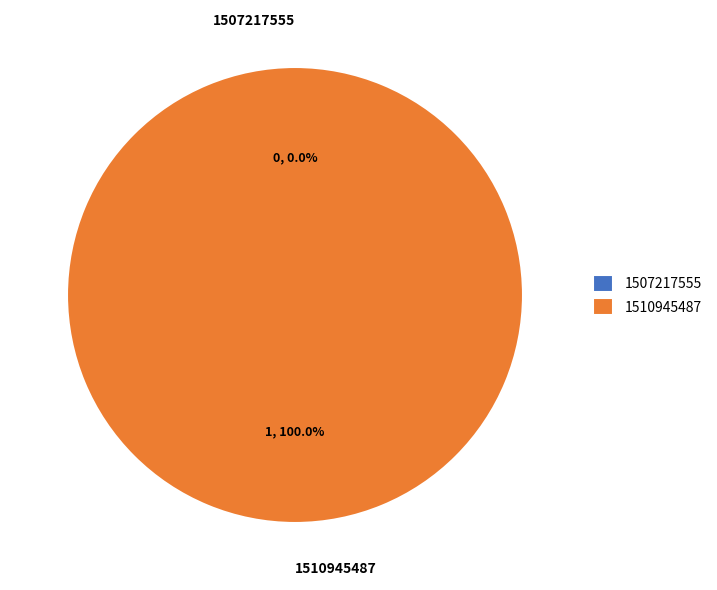

What is the smallest slice in the pie chart?

1507217555